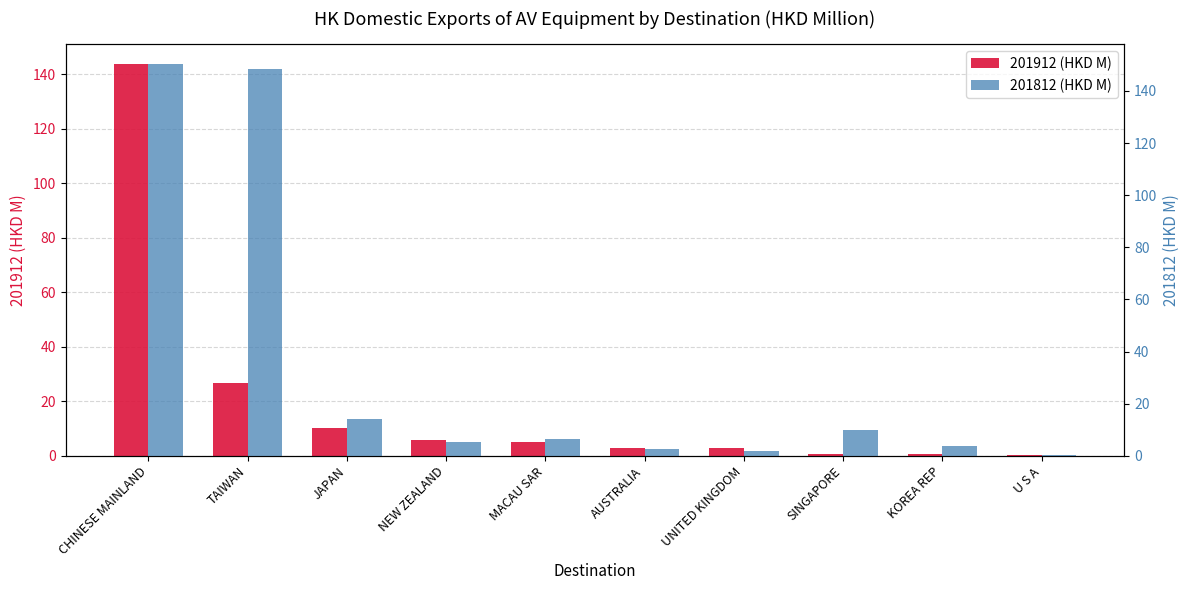

At which label is 201812 (HKD M) closest to 75?

JAPAN